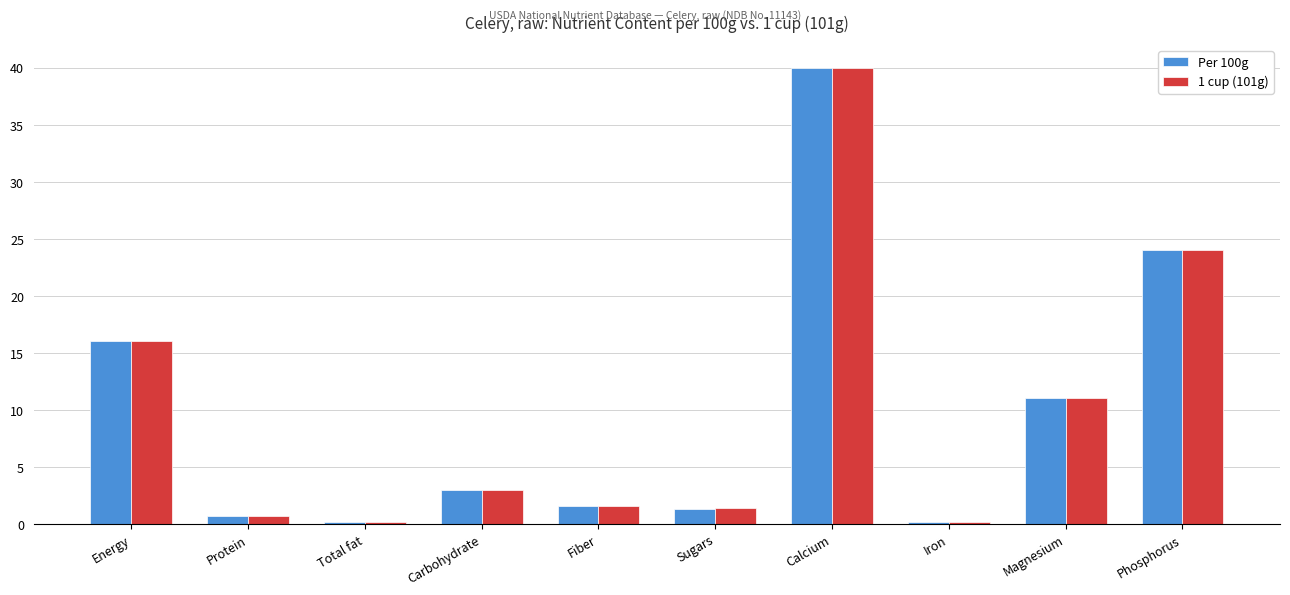

What is the total value across all series at Phosphorus?

48.0